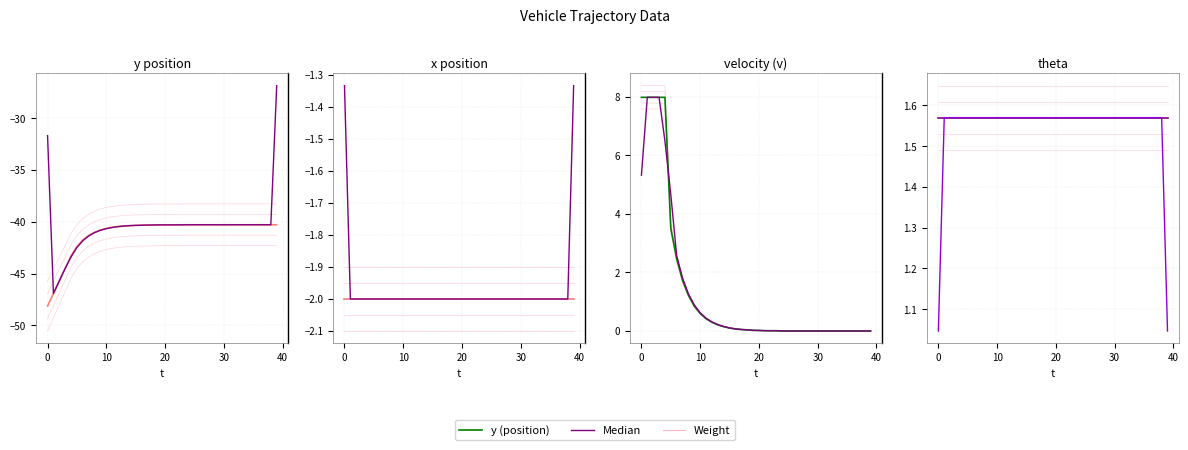

The velocity (v) series shows 0.2 at 13. True or false?

True